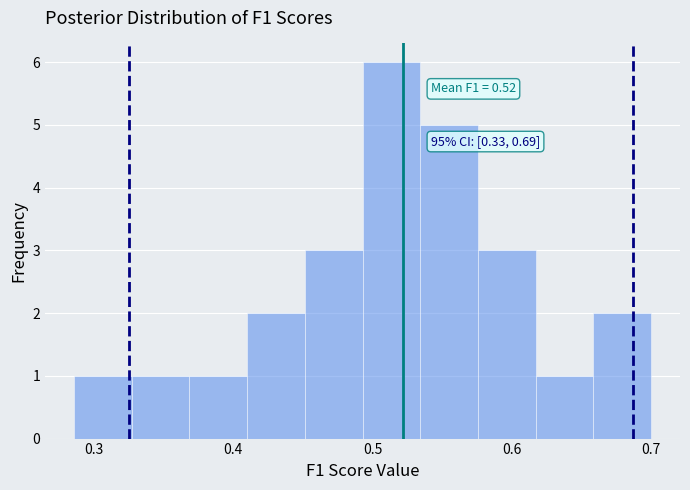

Which range on the x-axis has the tallest bar?

0.49 to 0.53